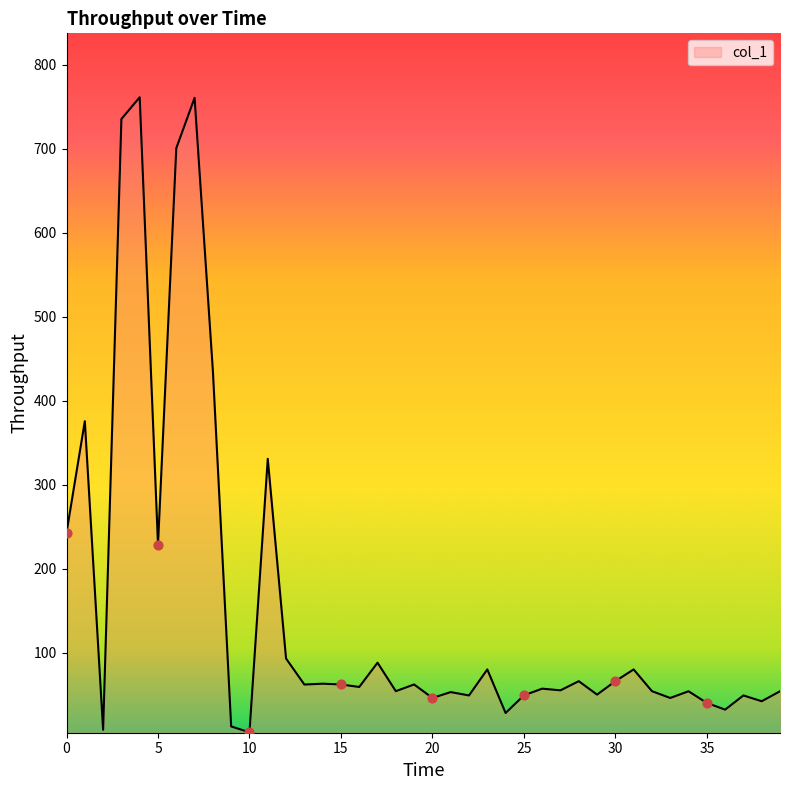

How many lines are shown in the chart?

1